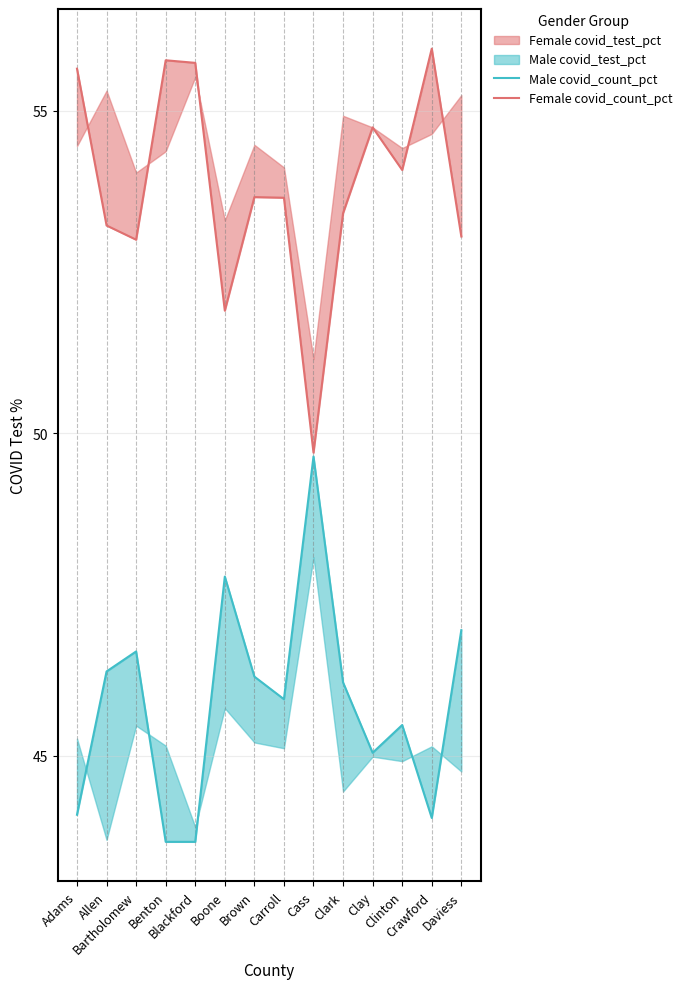

At which label is Male covid_count_pct closest to 46?

Carroll